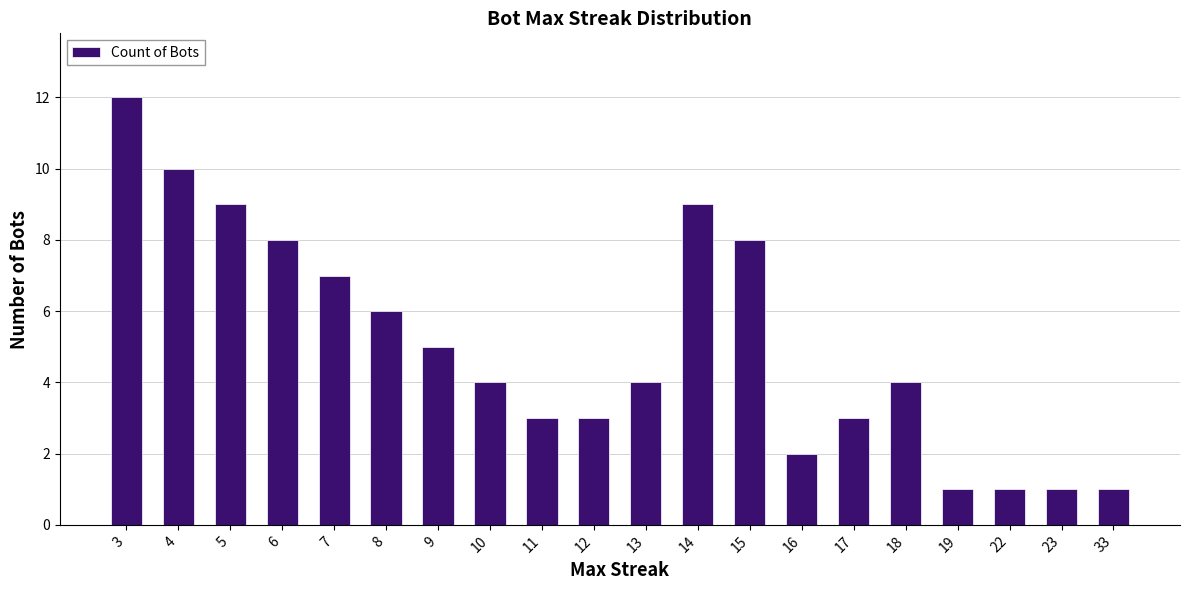

What is the smallest value displayed?

1